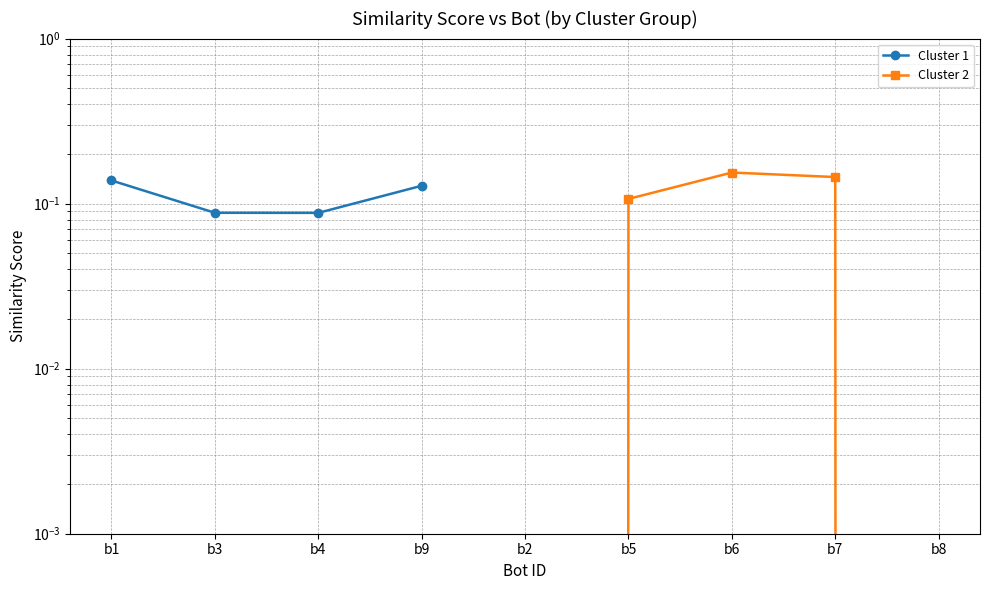

What is the minimum value shown in the chart?

0.1